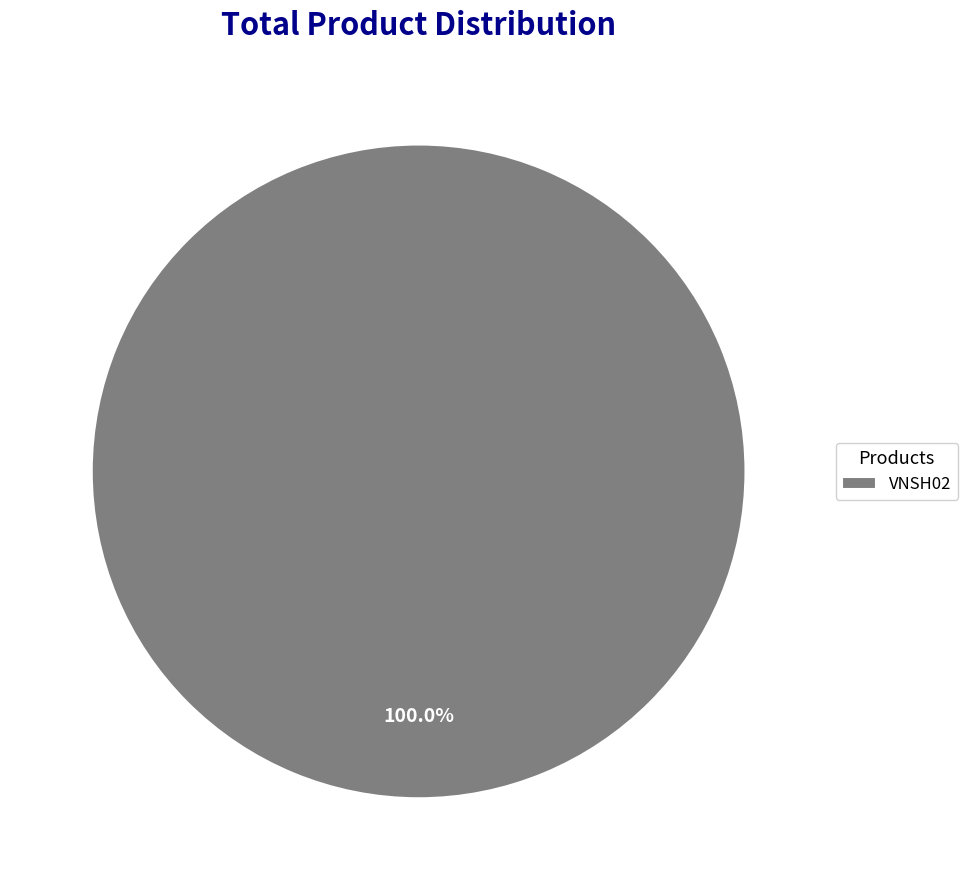

True or false: VNSH02 accounts for 100% of the total.

True